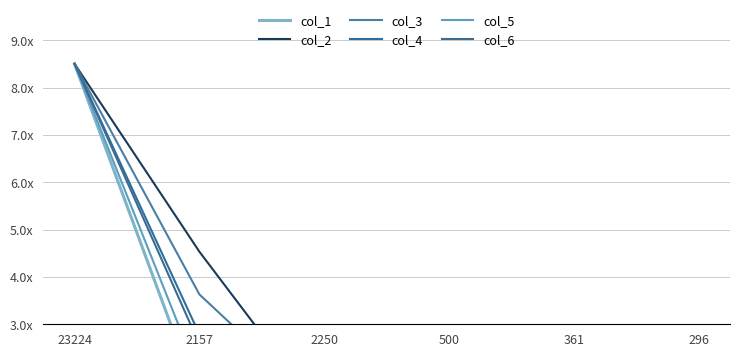

Which has a higher value, 361 or 500?

500